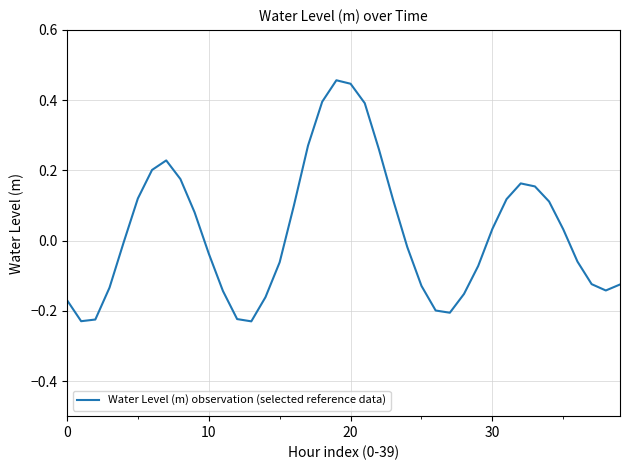

What is the difference between the maximum and minimum values?

0.7